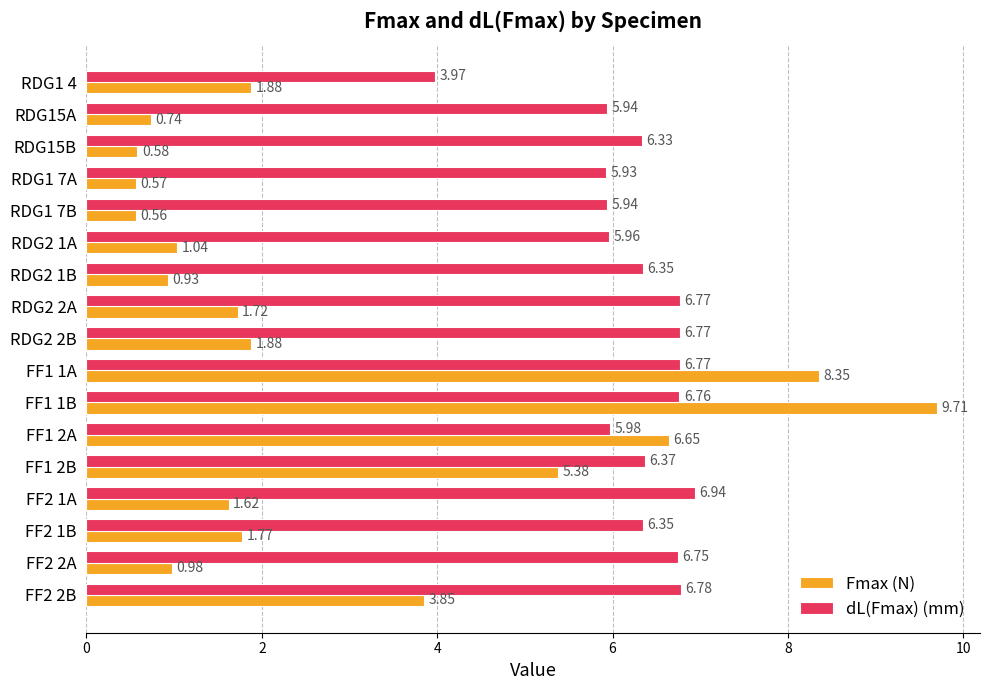

What is the sum of the dL(Fmax) (mm) values at FF2 2A and FF1 2B?

13.1